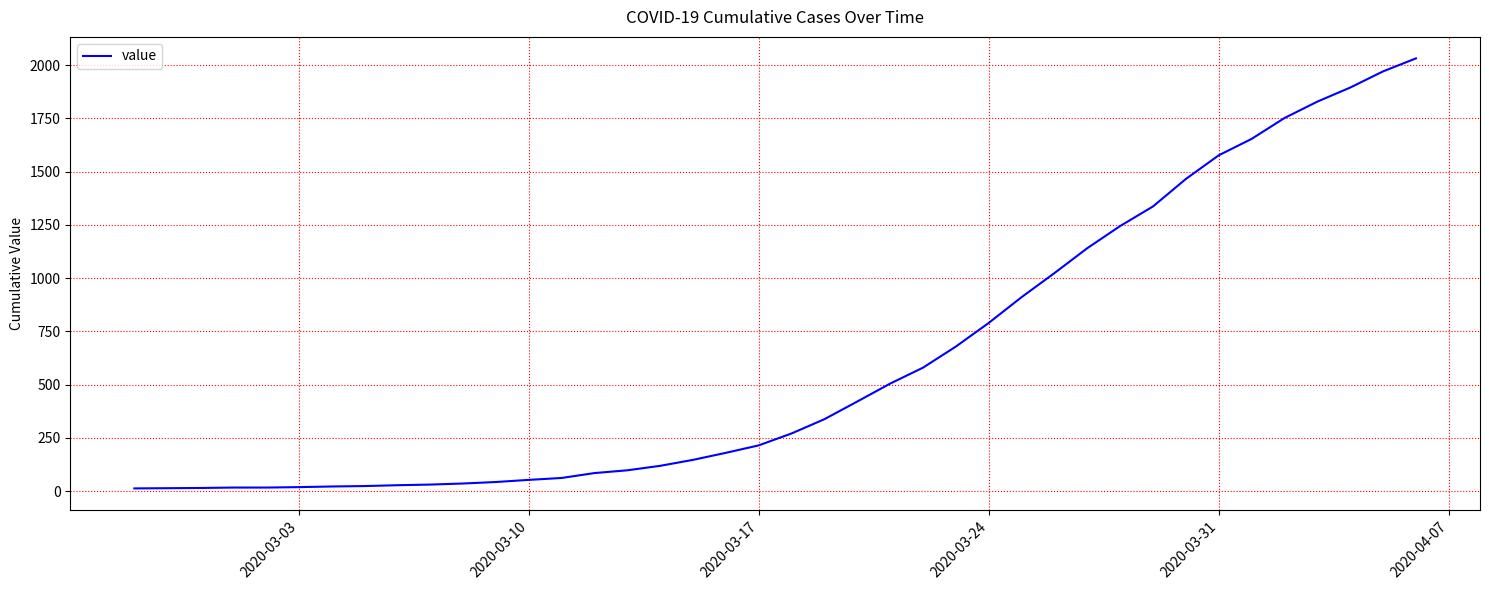

What is the difference between the maximum and minimum values?

2019